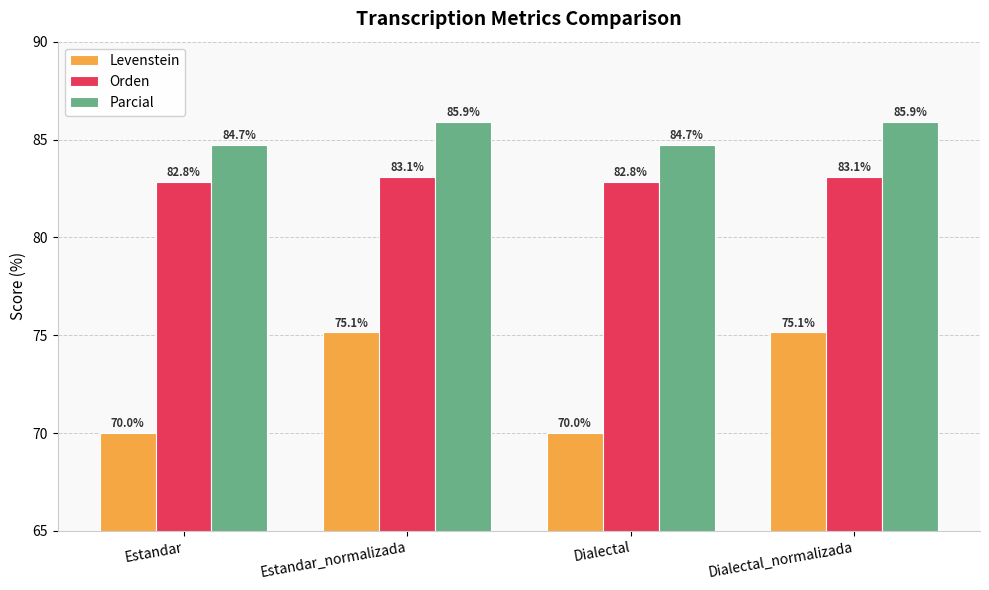

The Orden series shows 83.1 at Estandar_normalizada. True or false?

True